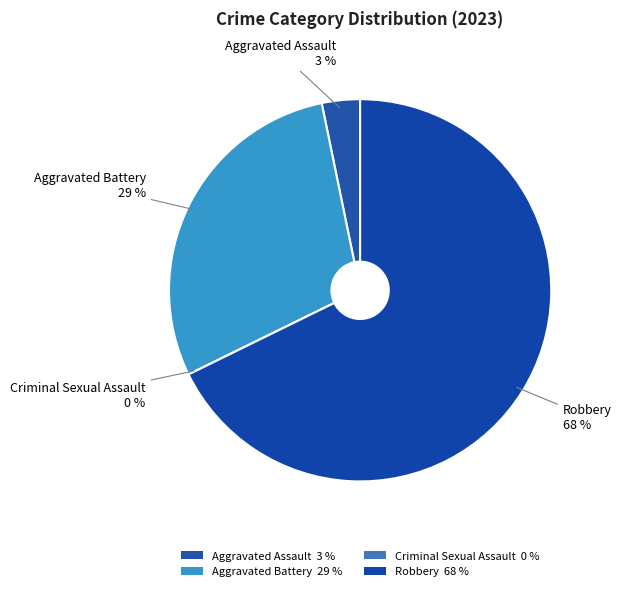

To the nearest percent, what percentage of the pie is Robbery?

68%